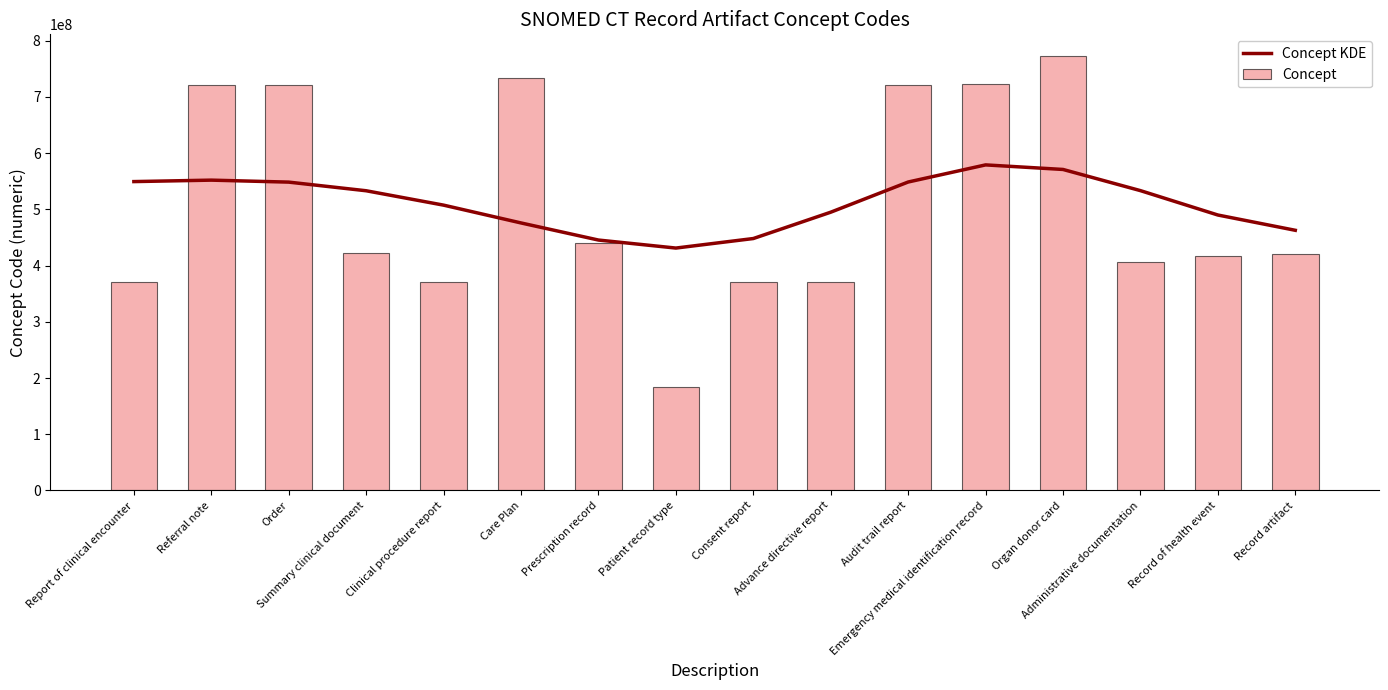

What are all the series names shown in the legend?

Concept KDE, Concept